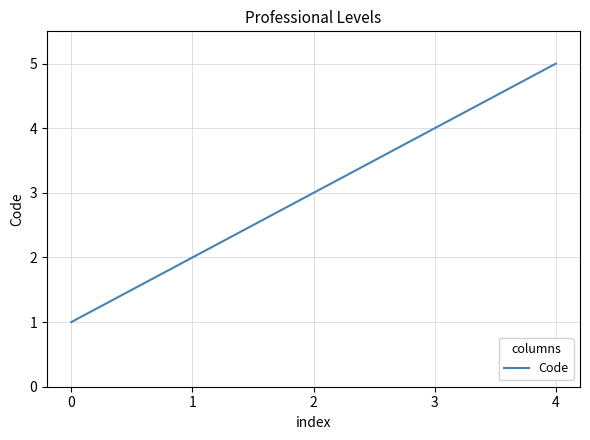

Is it true that the value at 2 is 3?

True